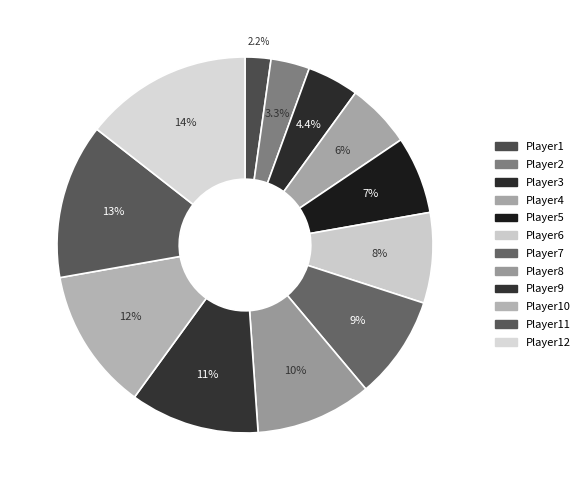

To the nearest percent, what is the average slice percentage?

8%